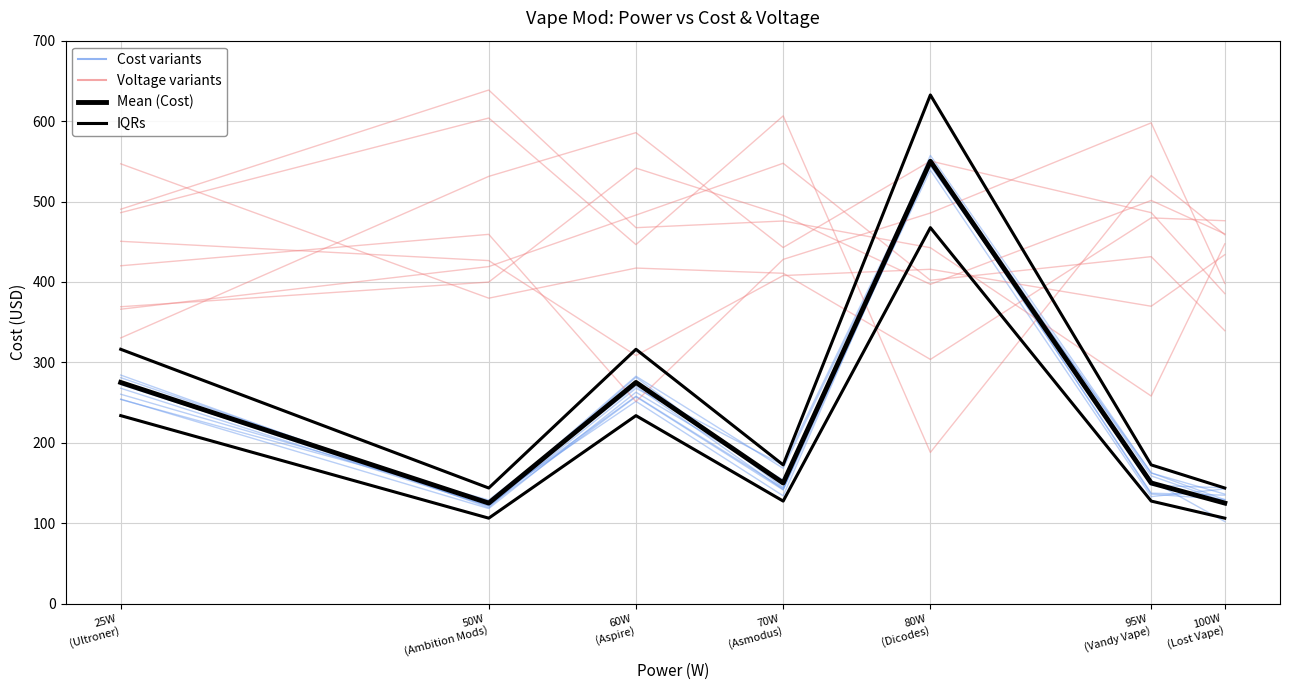

How many interior local valleys does the IQRs series have?

2